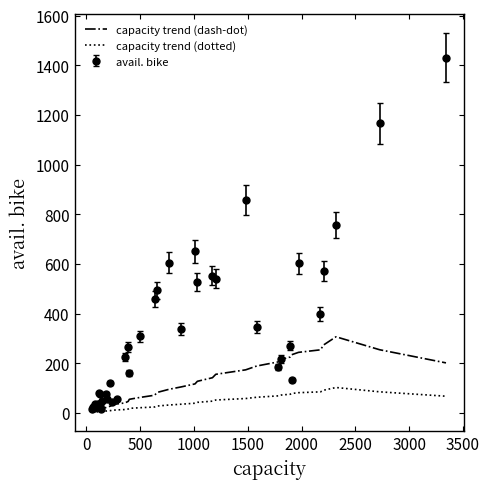

Which series has the largest total across all categories?

avail. bike